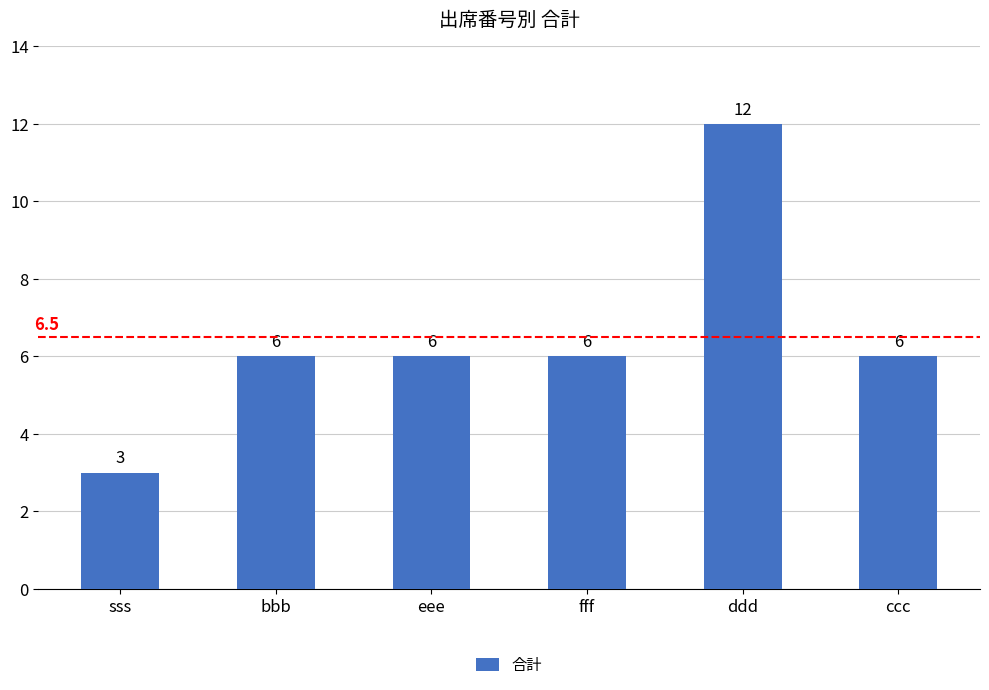

Reading left to right, list all the values displayed in this chart.

sss=3	bbb=6	eee=6	fff=6	ddd=12	ccc=6